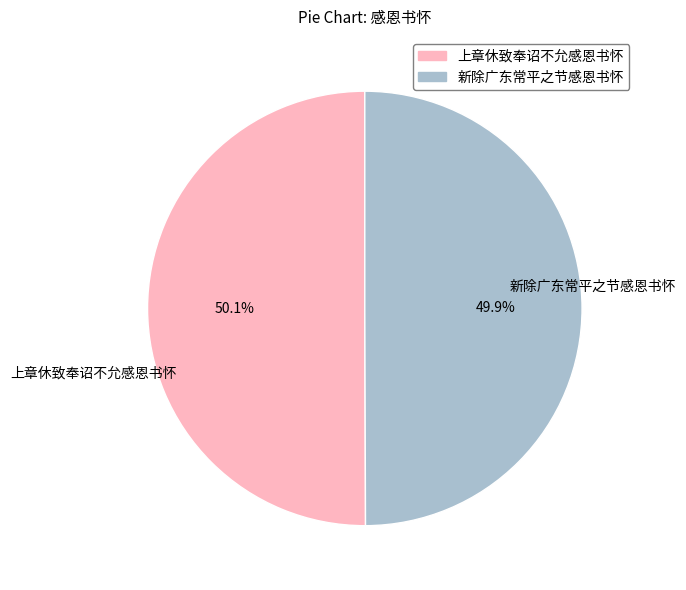

Is there a majority slice in this chart?

Yes